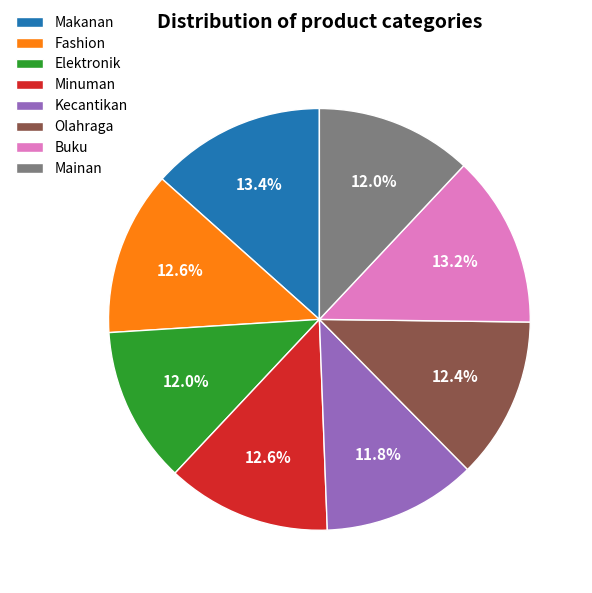

To the nearest percent, what is the average slice percentage?

12%